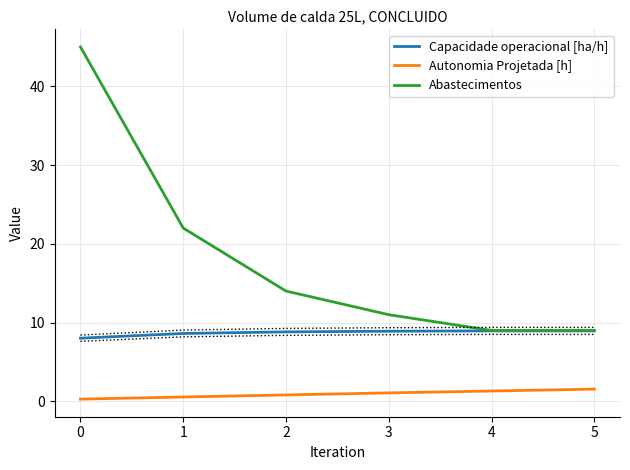

True or false: Abastecimentos has a value of 31.6 at 1.

False